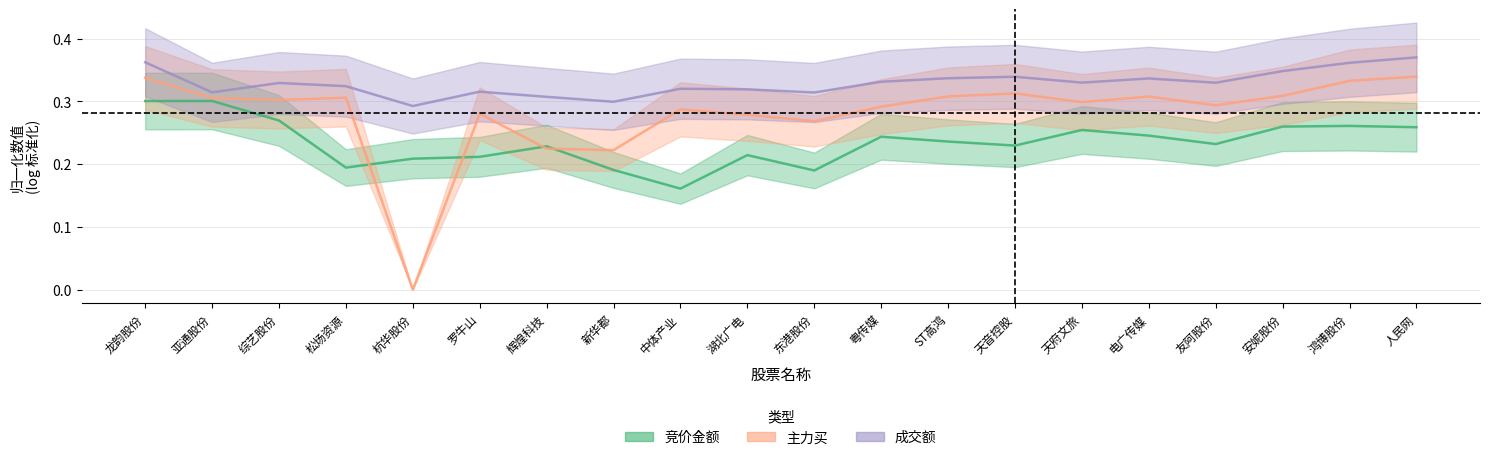

The 成交额 series shows 0.5 at 罗牛山. True or false?

False